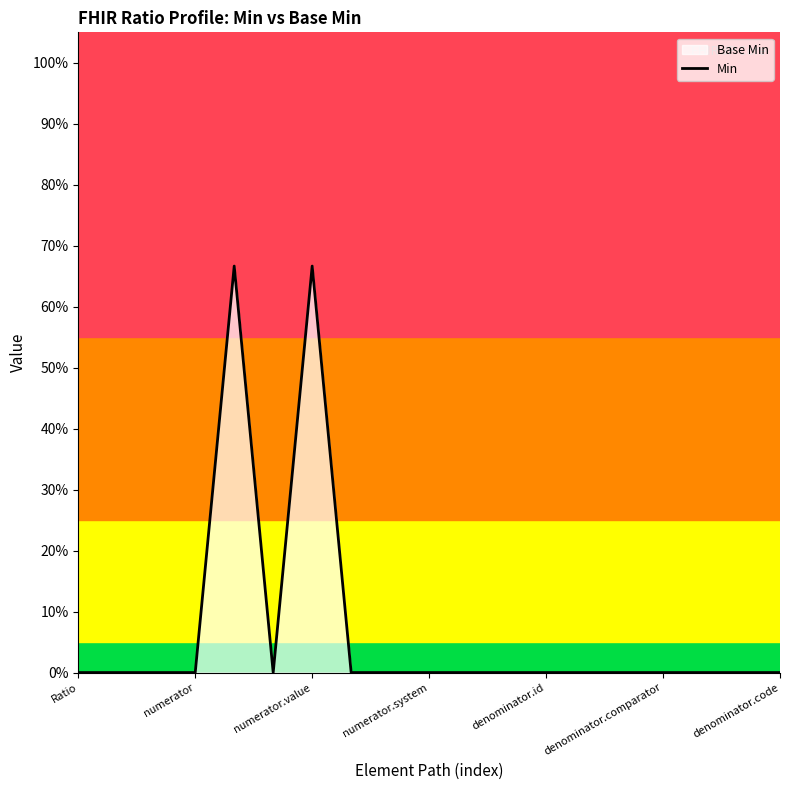

Reading left to right, transcribe all the data shown in this chart.

0.0	0.0	0.0	0.0	0.7	0.0	0.7	0.0	0.0	0.0	0.0	0.0	0.0	0.0	0.0	0.0	0.0	0.0	0.0